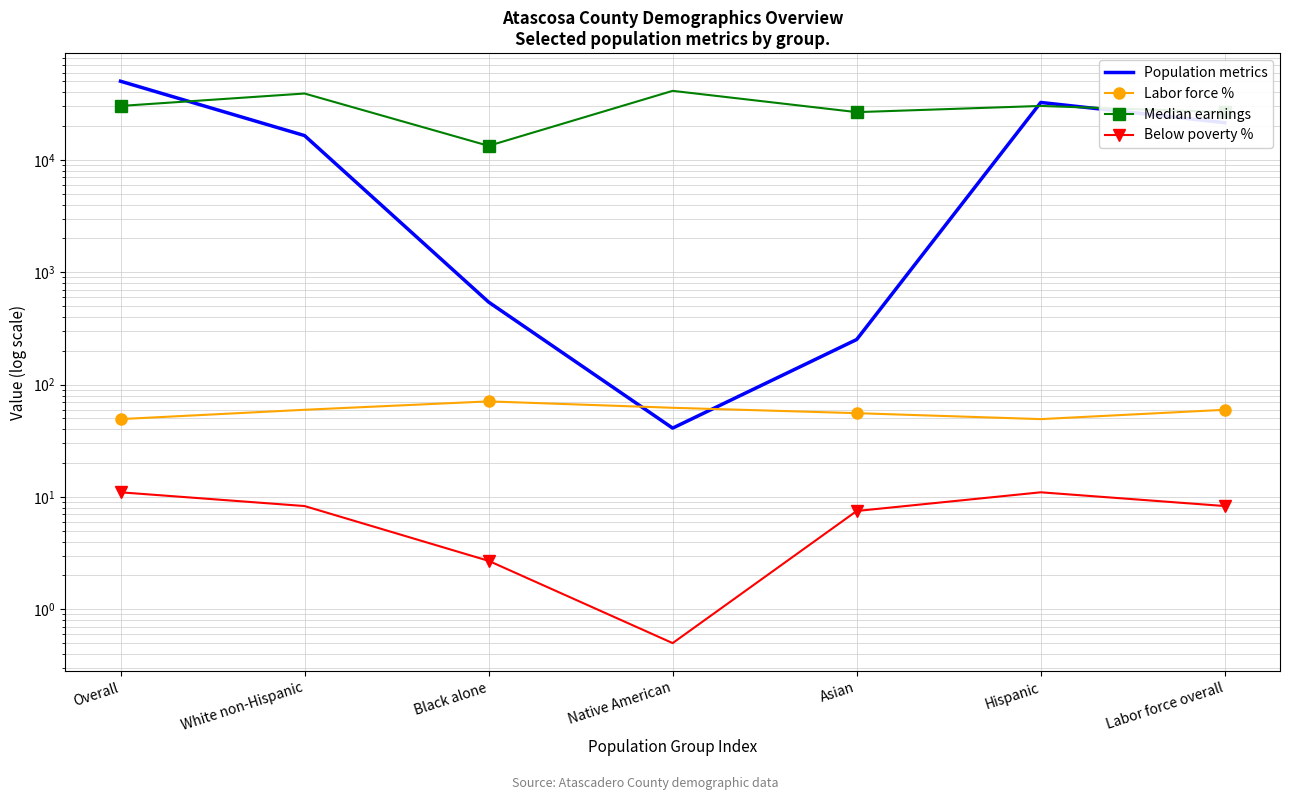

Between Black alone and Asian, which is larger?

Black alone